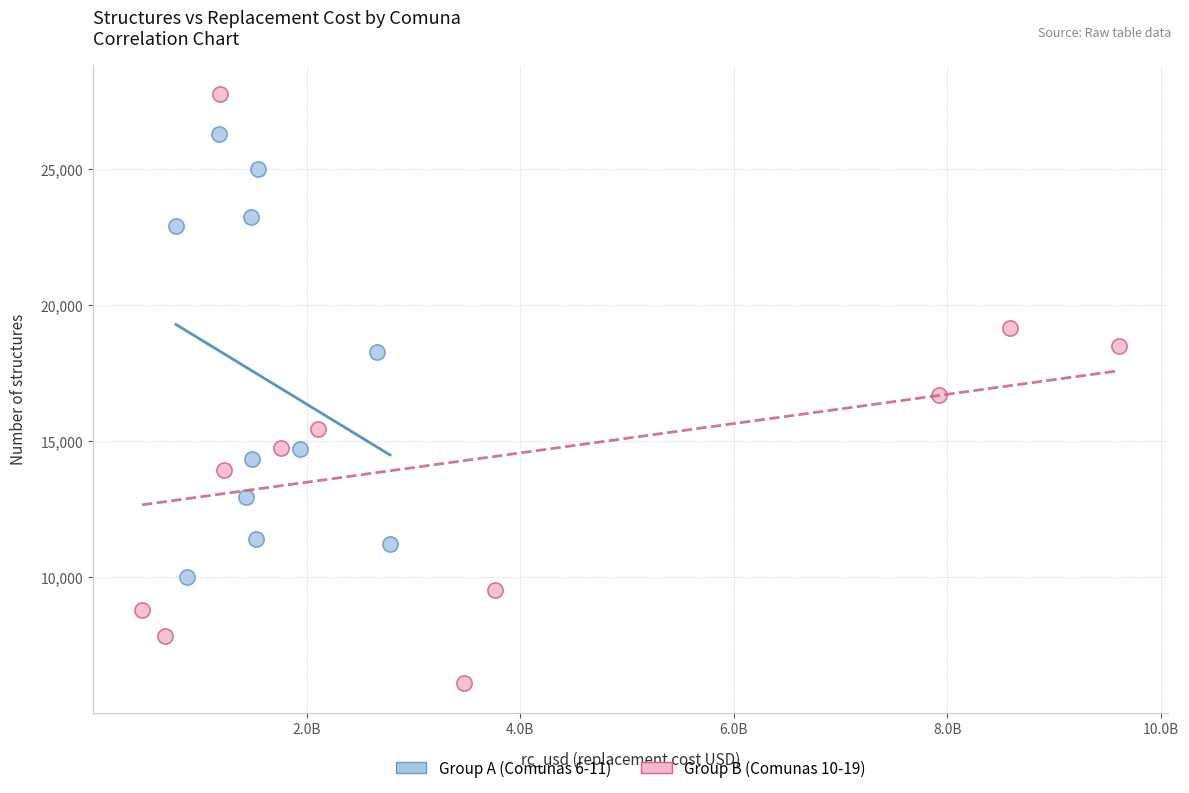

Which series has the widest spread of Y values?

Group B (Comunas 10-19)